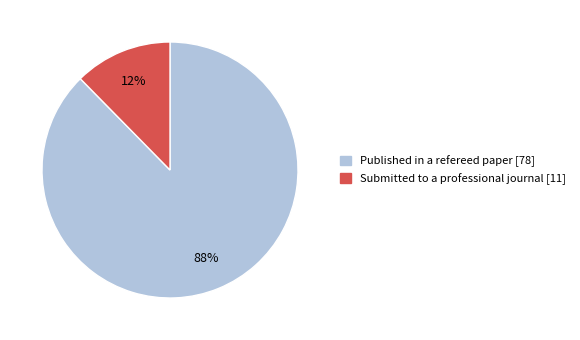

Does Published in a refereed paper account for over 50% of the chart?

Yes